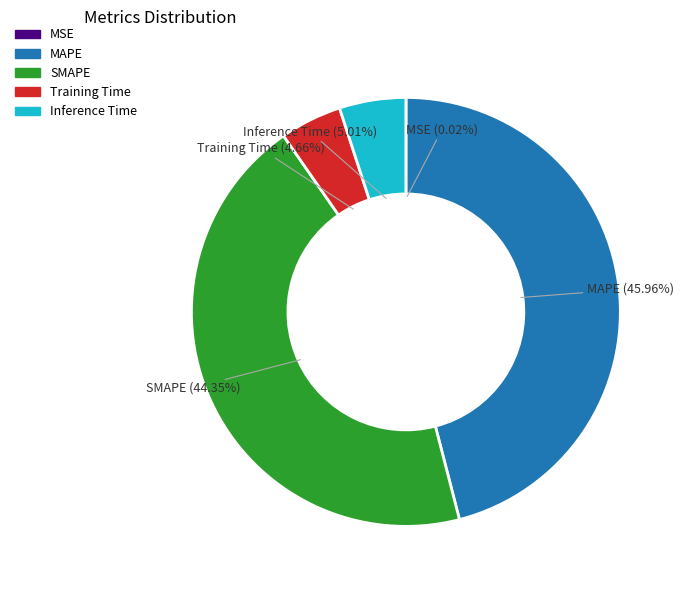

Is the sum of Inference Time and Training Time greater than half?

No